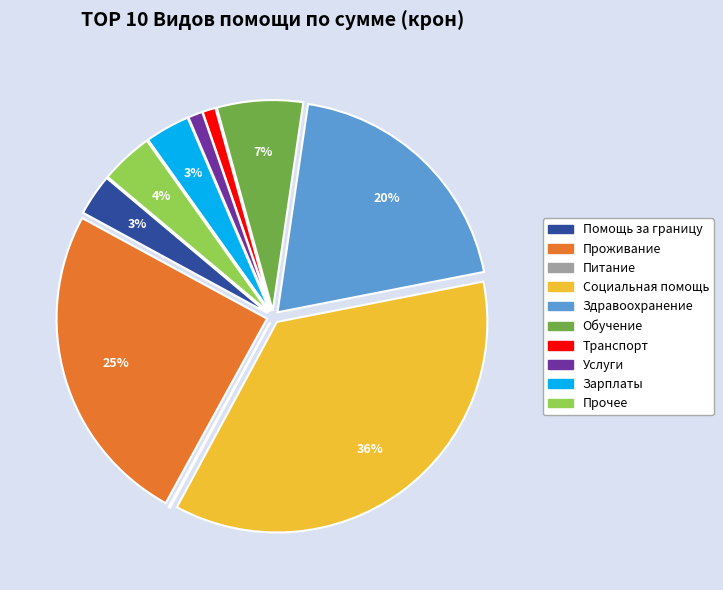

The Услуги slice represents 1% of the pie. True or false?

True